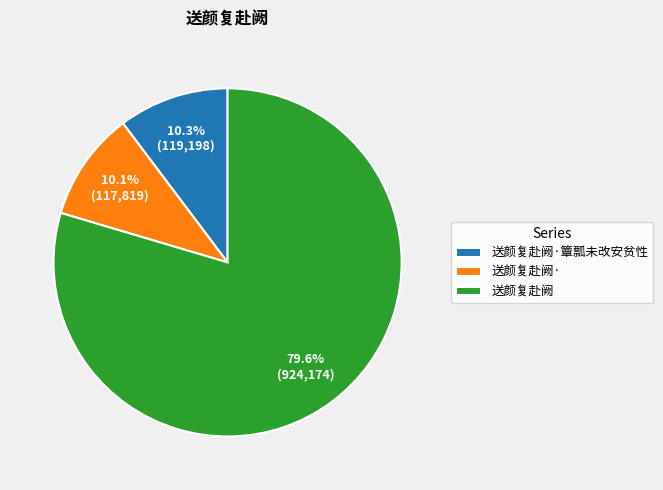

To the nearest percent, what portion does 送颜复赴阙·簟瓢未改安贫性 represent?

10%